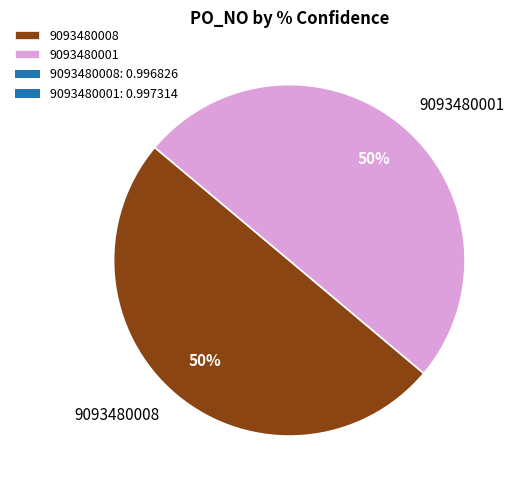

How many segments does this pie chart have?

2